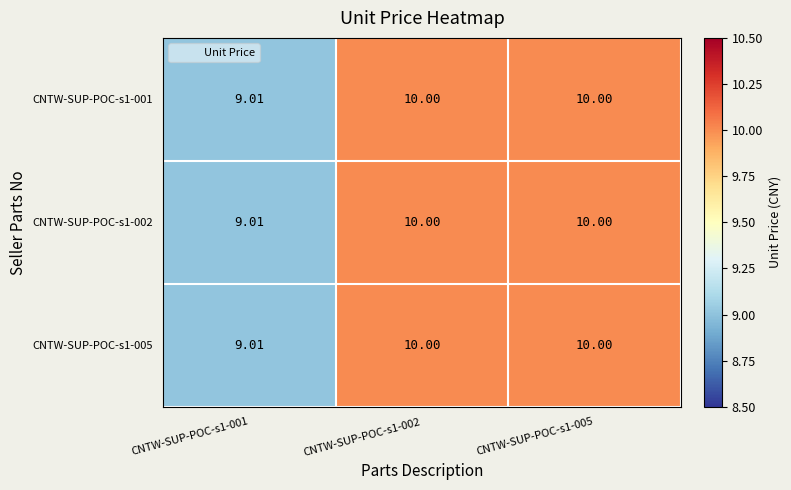

At how many categories does at least one series exceed 9?

3